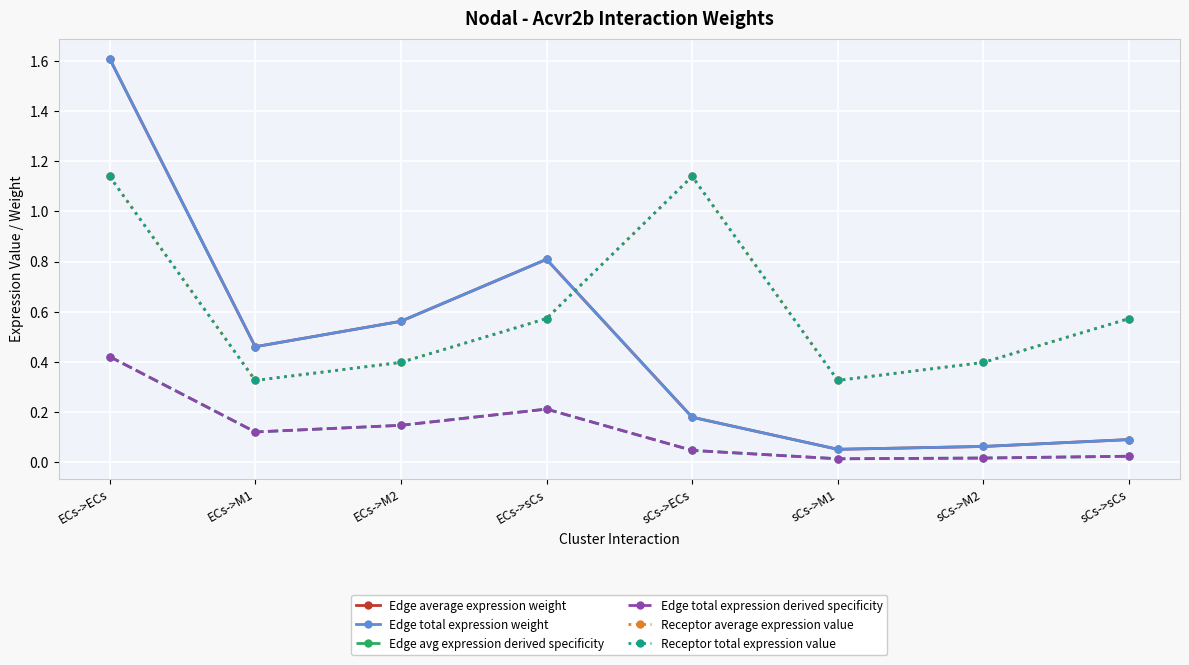

What is the label of the 7th point from the right?

ECs->M1